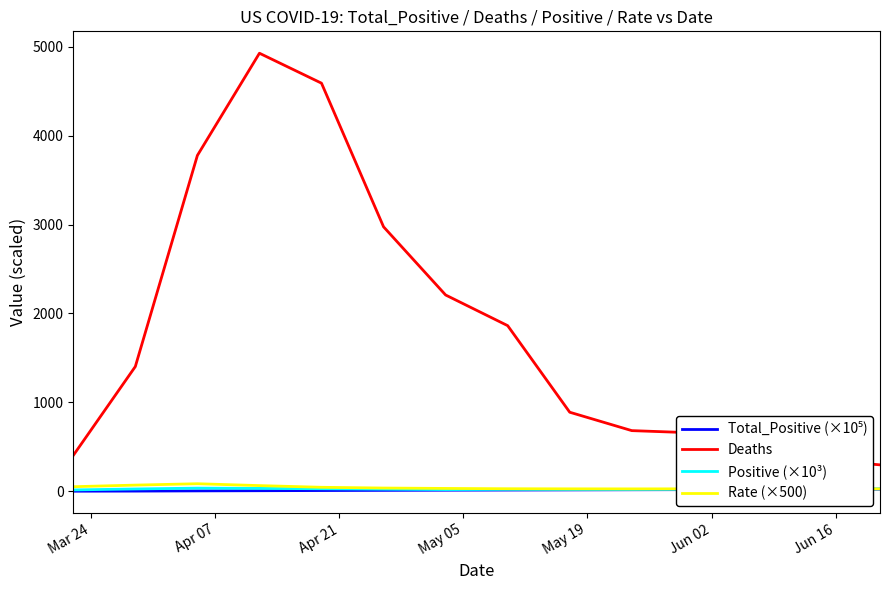

True or false: Deaths and Total_Positive (×10⁵) cross at least once.

False